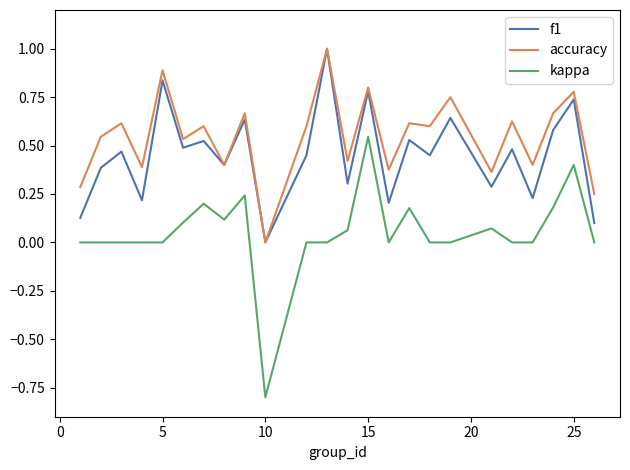

True or false: accuracy and kappa cross at least once.

False